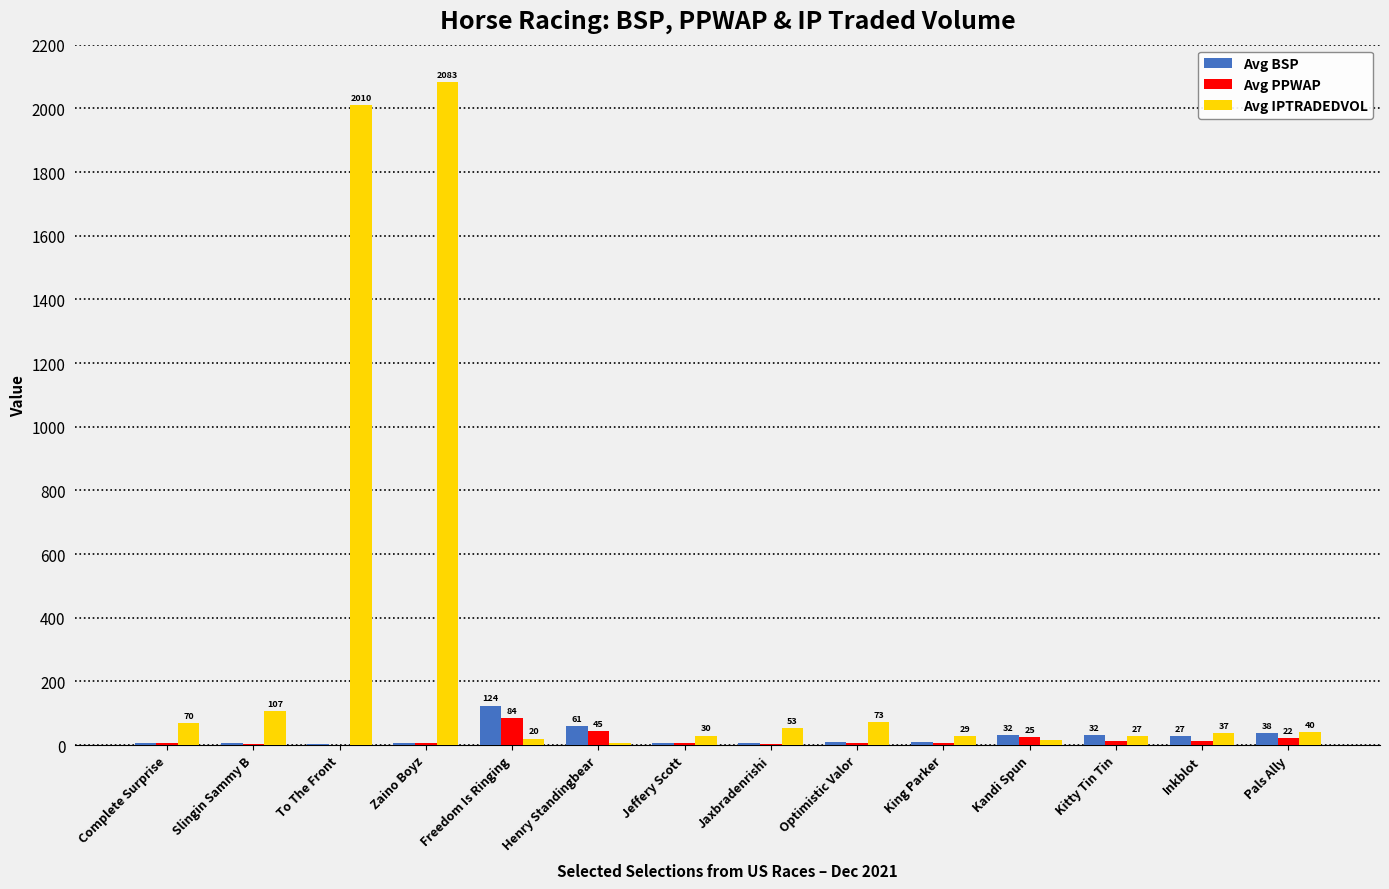

The value of Avg PPWAP at Pals Ally is 22.3. True or false?

True